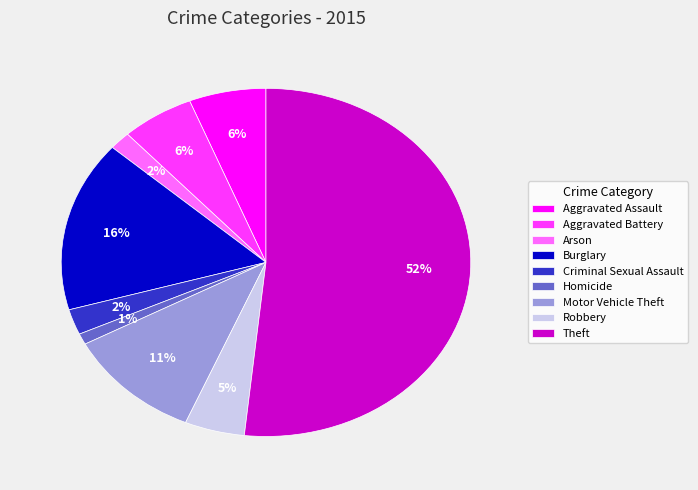

Which has a higher value, Theft or Aggravated Battery?

Theft